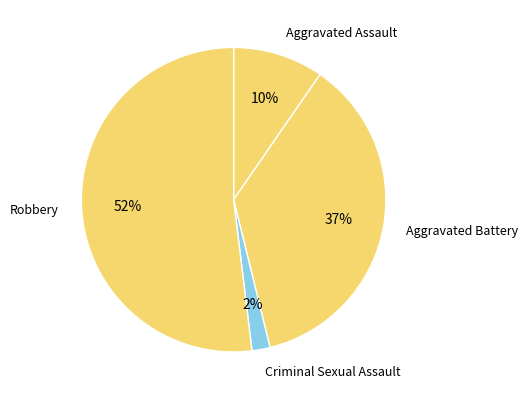

Does any single category account for the majority?

Yes